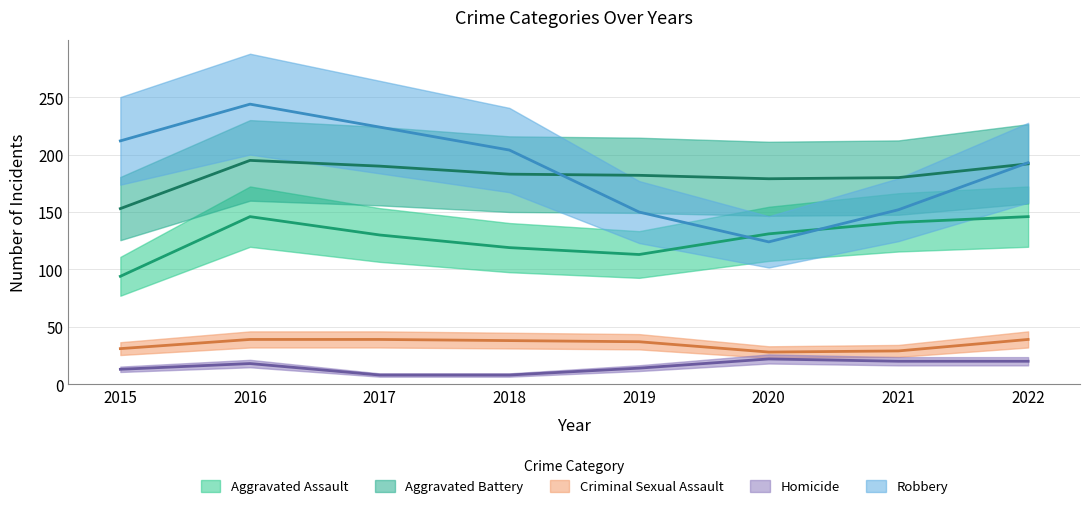

What is the highest value of the Aggravated Battery series?

195